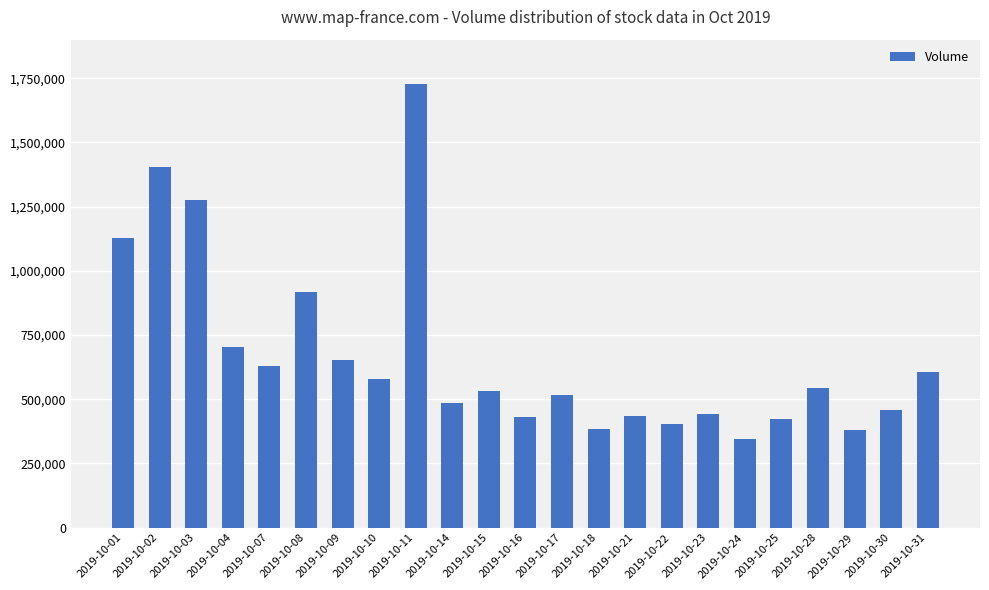

What is the sum of the values at 2019-10-04 and 2019-10-11?

2429603